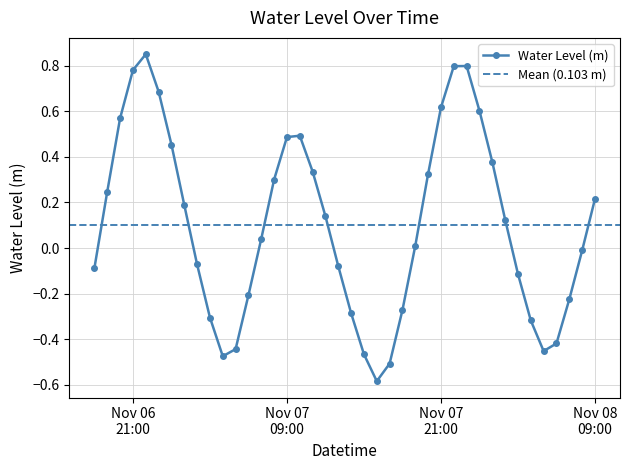

What is the difference between the maximum and minimum values?

1.4